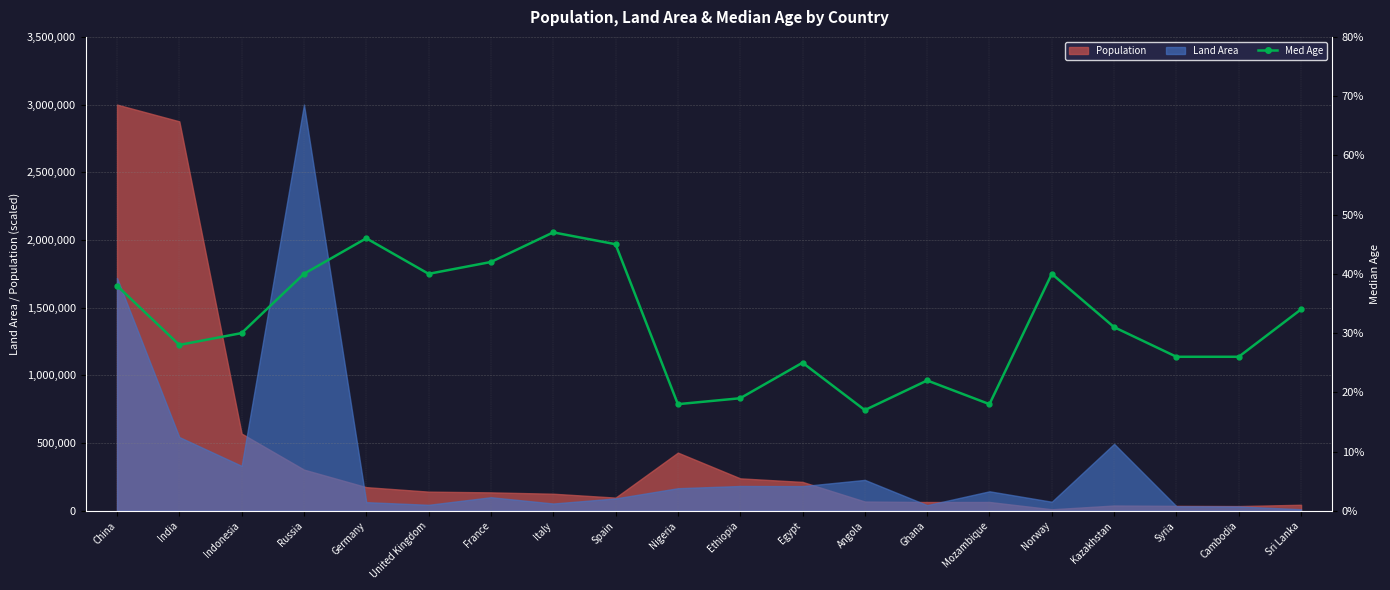

Reading left to right, extract all data points from this chart.

38	28	30	40	46	40	42	47	45	18	19	25	17	22	18	40	31	26	26	34